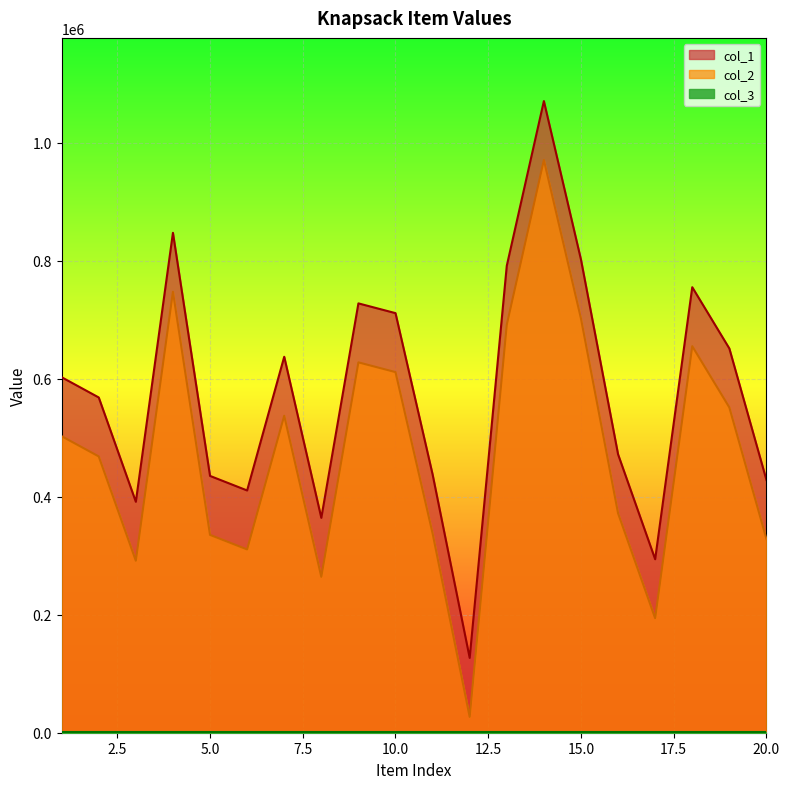

Reading left to right, what are all the values shown in this chart?

col_1: 1=602788	2=568469	3=391580	4=847660	5=435454	6=410780	7=637479	8=364324	9=728018	10=711460	11=438026	12=126865	13=791824	14=1071081	15=802258	16=472112	17=294146	18=755435	19=651545	20=428582
col_2: 1=502788	2=468469	3=291580	4=747660	5=335454	6=310780	7=537479	8=264324	9=628018	10=611460	11=338026	12=26865	13=691824	14=971081	15=702258	16=372112	17=194146	18=655435	19=551545	20=328582